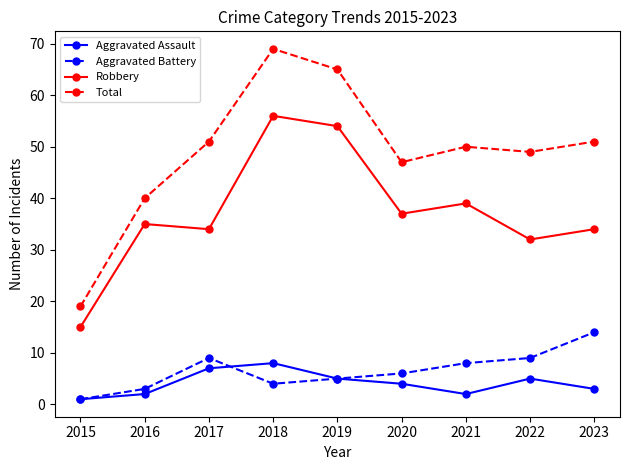

Rank the series at 2017 from highest to lowest value.

Total, Robbery, Aggravated Battery, Aggravated Assault